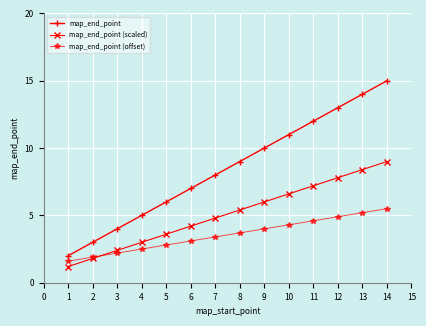

True or false: map_end_point (scaled) and map_end_point cross at least once.

False